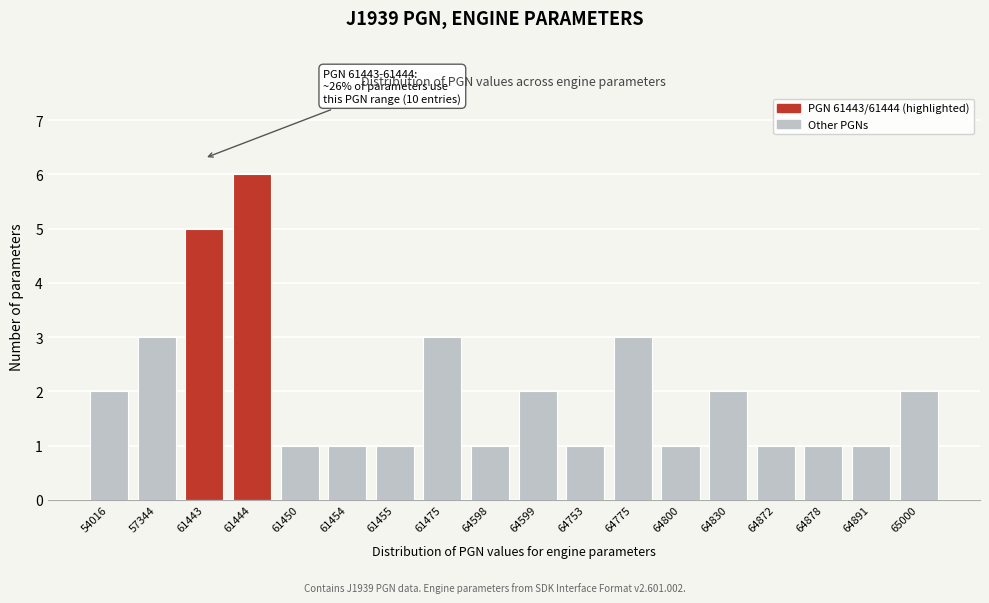

Reading left to right, extract all data points from this chart.

2	3	5	6	1	1	1	3	1	2	1	3	1	2	1	1	1	2